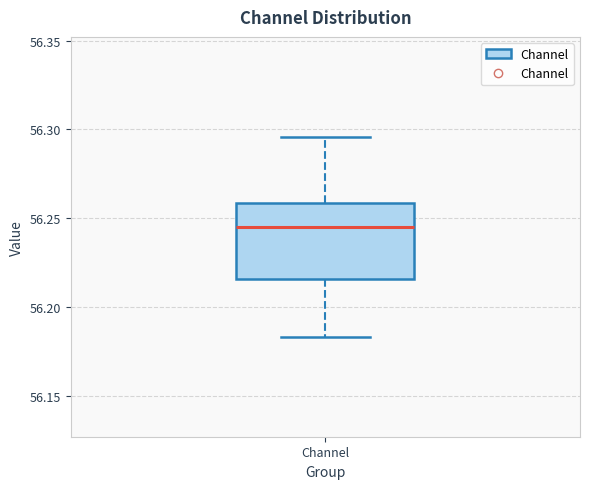

Read this box plot against the y-axis: the position of the median line, the range covered by the box, and the ends of both whiskers. The values are not printed on the chart, so give them approximately, as read against the axis.

median 56.245, box 56.215 to 56.260, whiskers 56.185 to 56.295